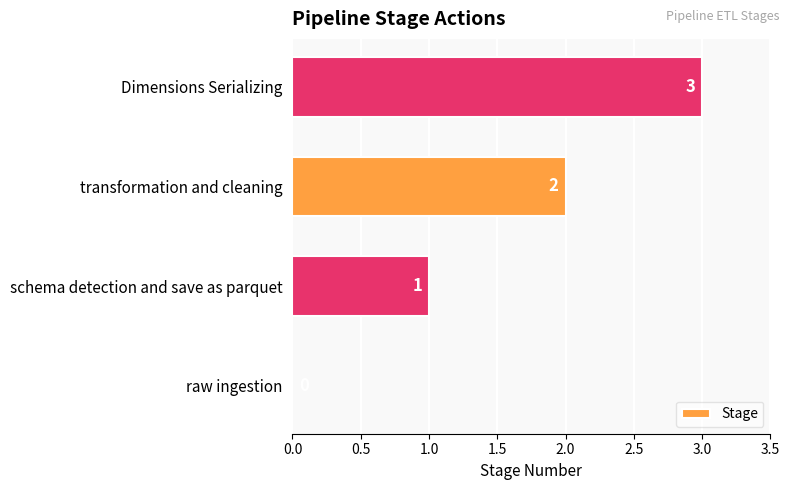

Is it true that the value at raw ingestion is 0?

True